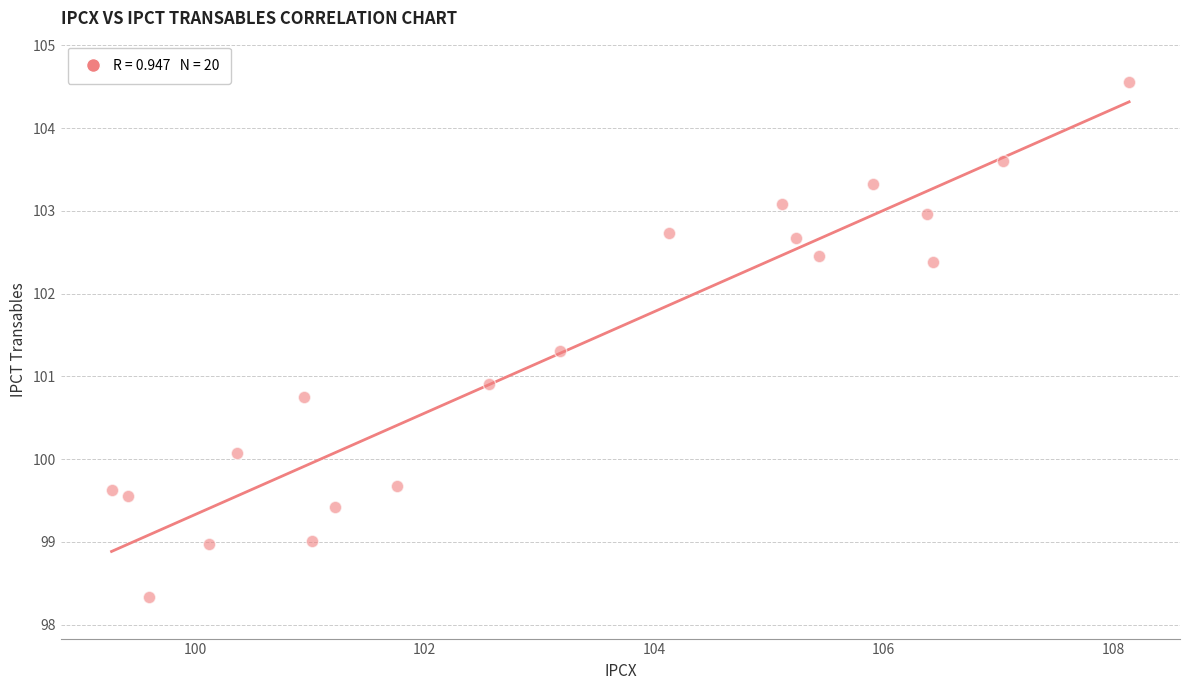

What is the range of X values (max minus min)?

8.9